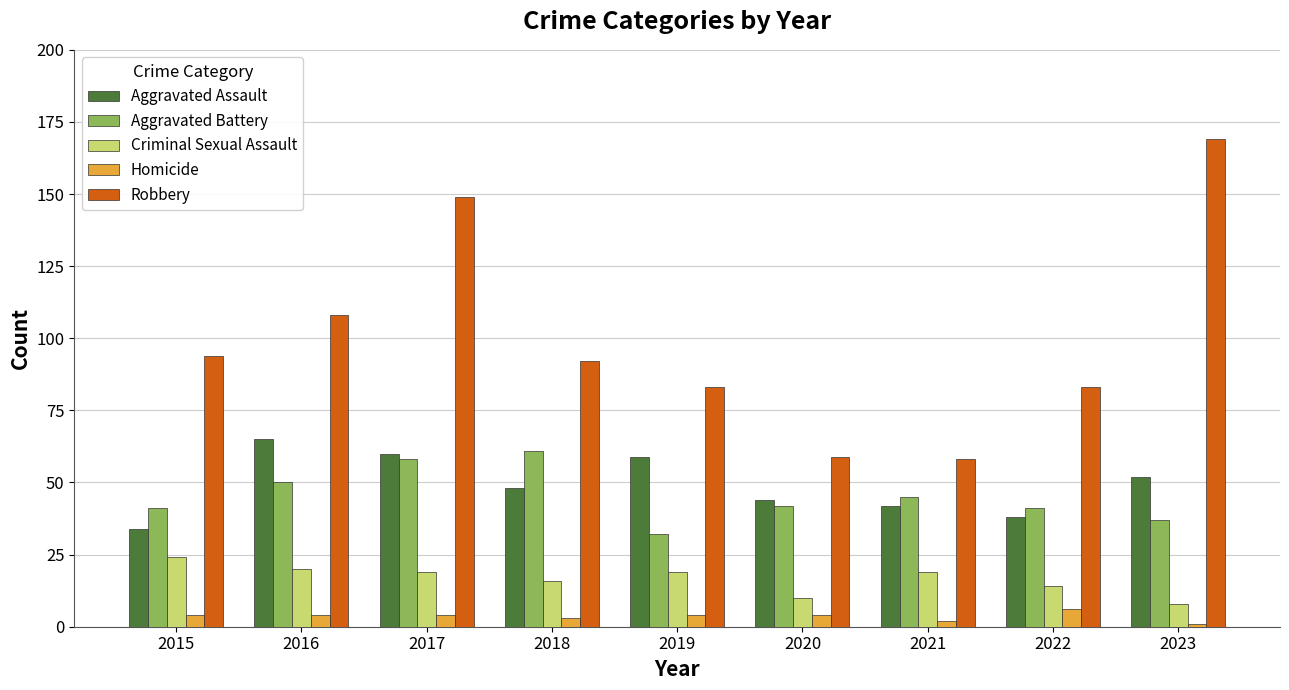

Which series has the largest total across all categories?

Robbery